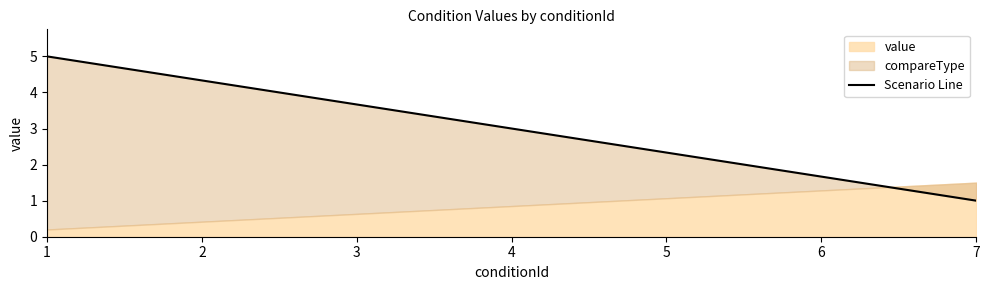

The value at 7 is 0. True or false?

False